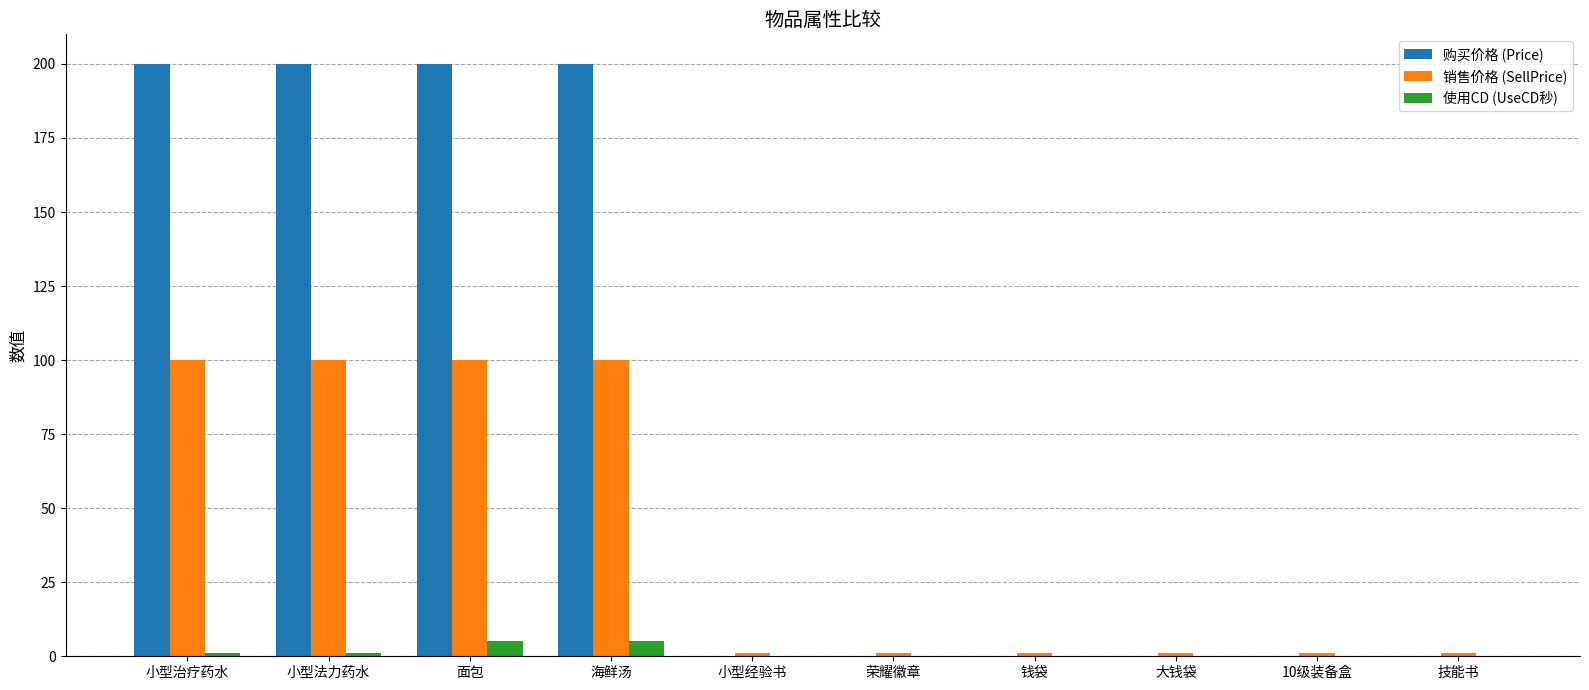

What is the sum of all 使用CD (UseCD秒) values?

12